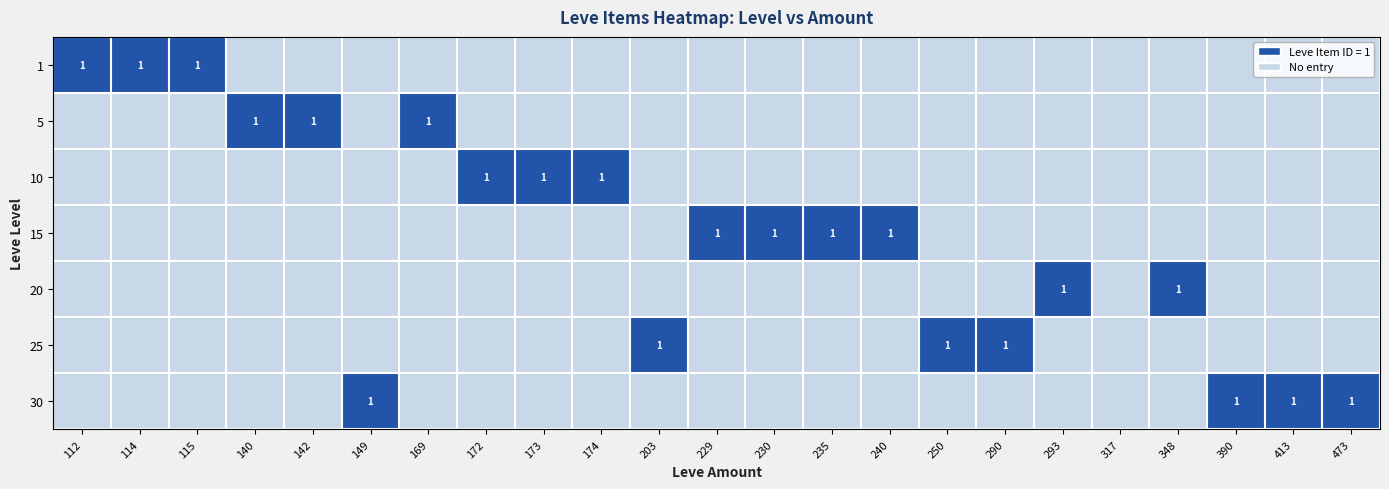

True or false: 10 has a value of 1 at 172.

True